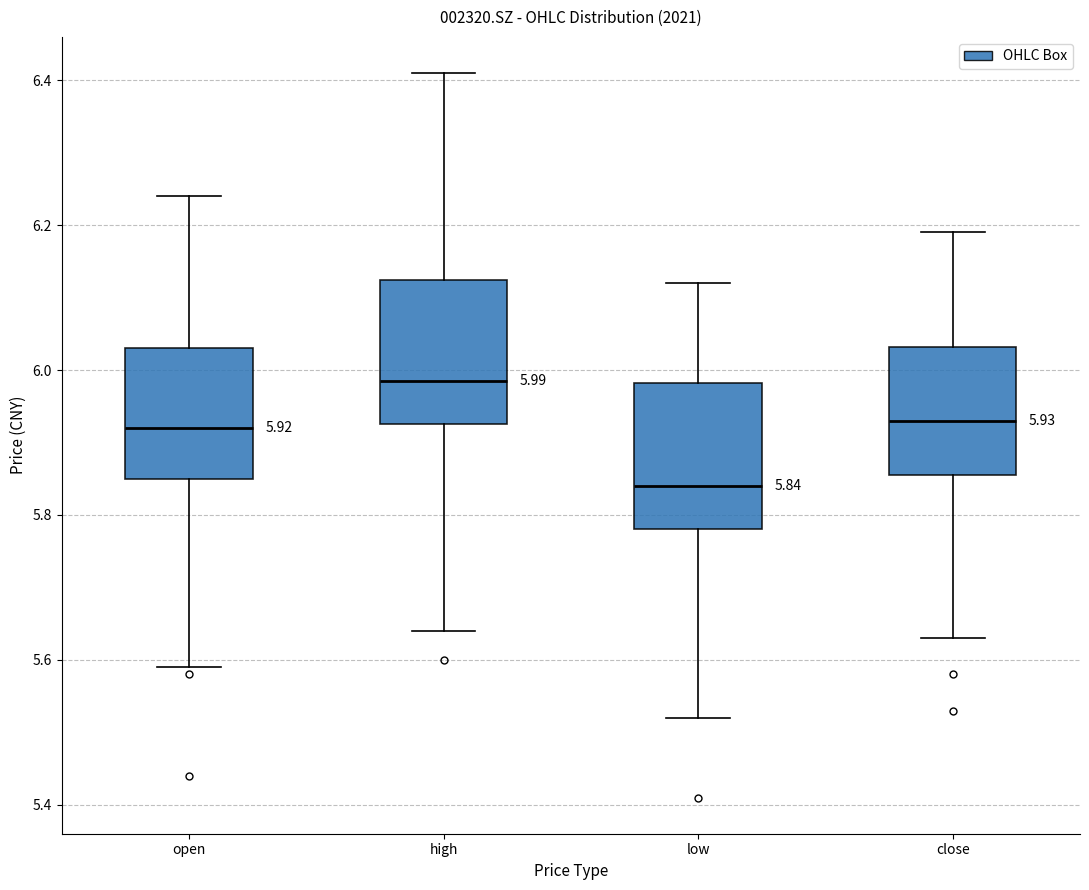

Which box's median line is the lowest?

low